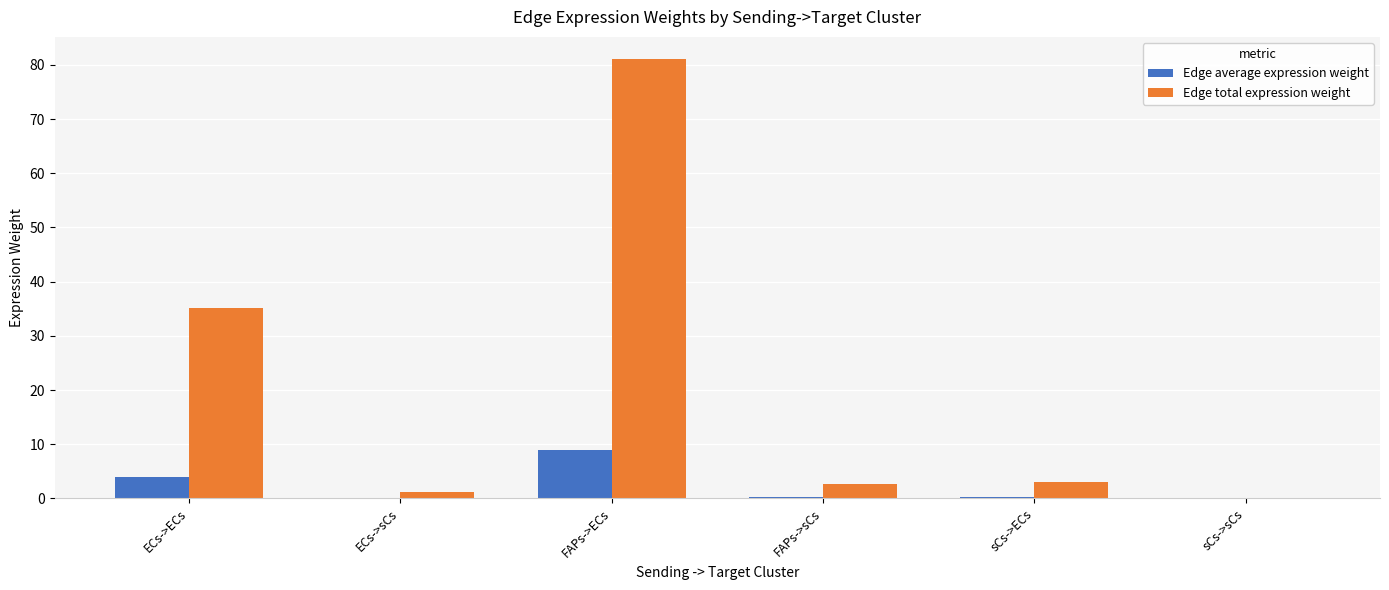

How many groups of bars are there?

6